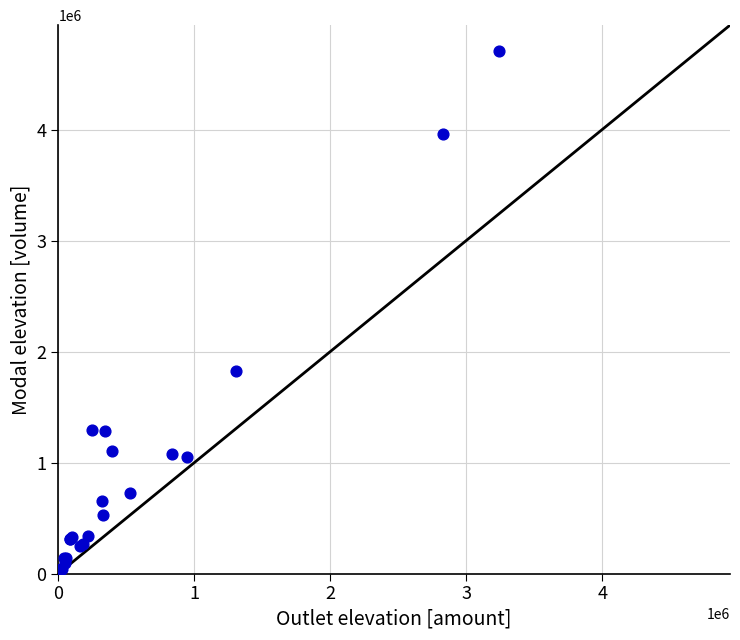

What Y value in the scatter plot is closest to 2353000?

1824000